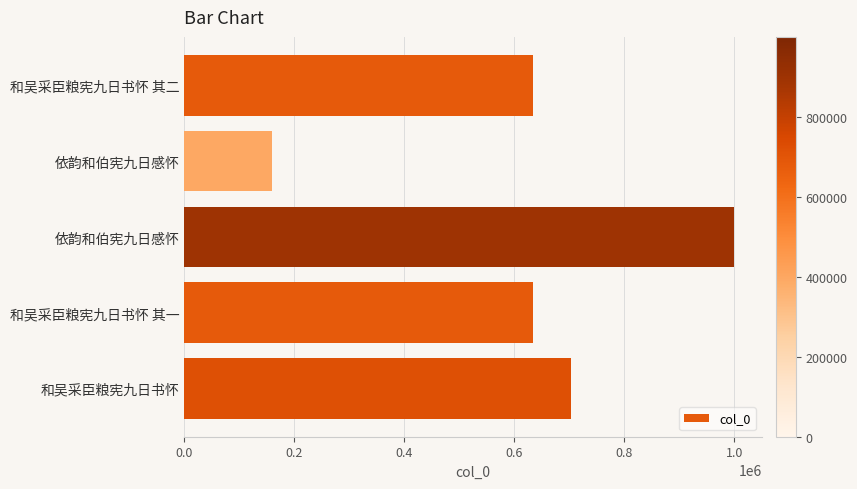

How many values are below 634324?

2